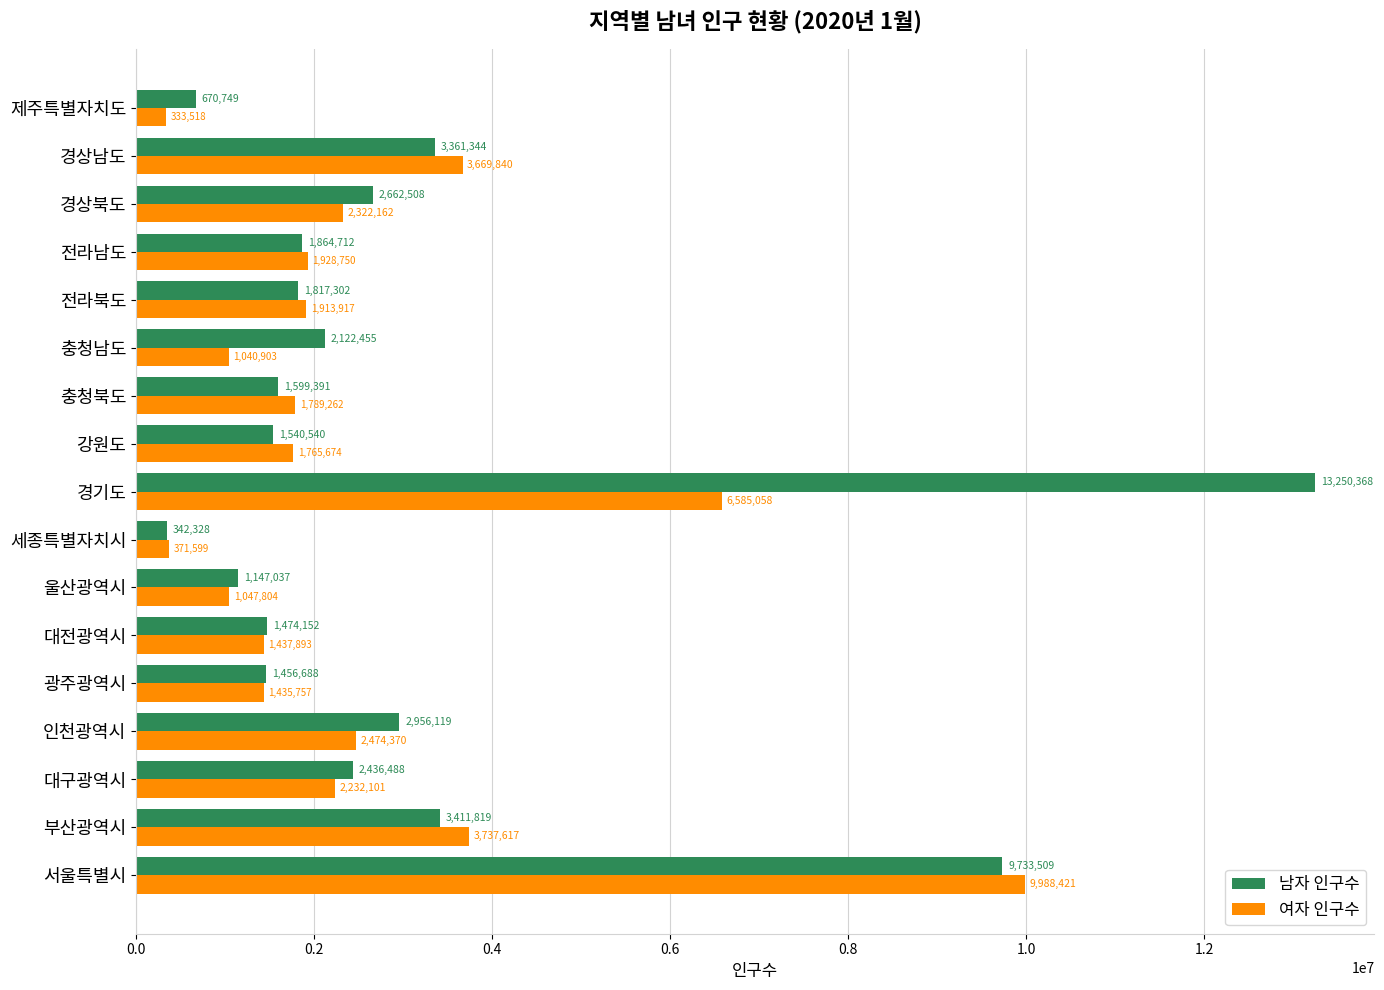

At how many categories does at least one series exceed 8914967?

2